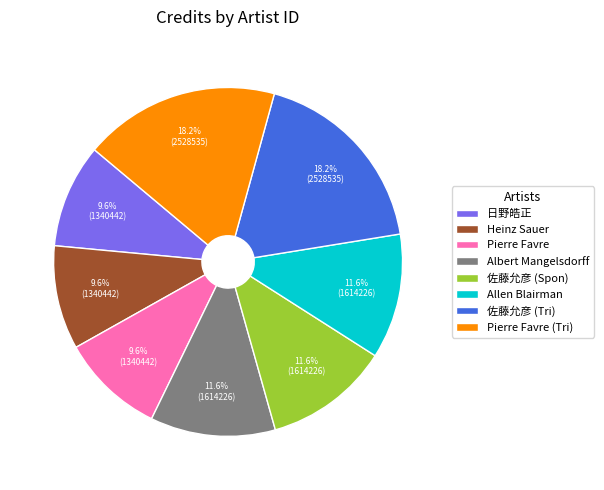

What is the ratio of the value at Pierre Favre (Tri) to the value at 佐藤允彦 (Tri)?

1.0